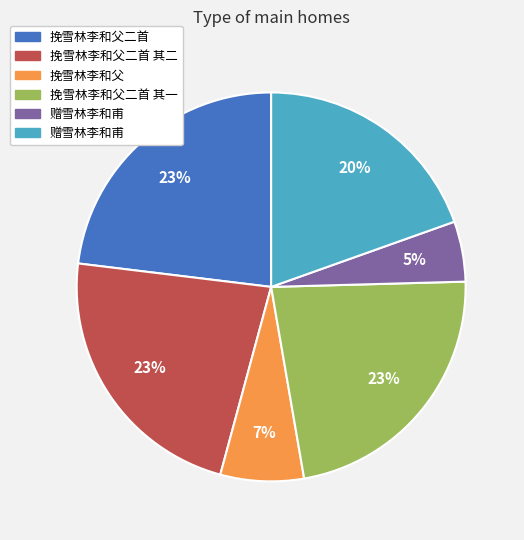

To the nearest percent, what is the average slice percentage?

17%